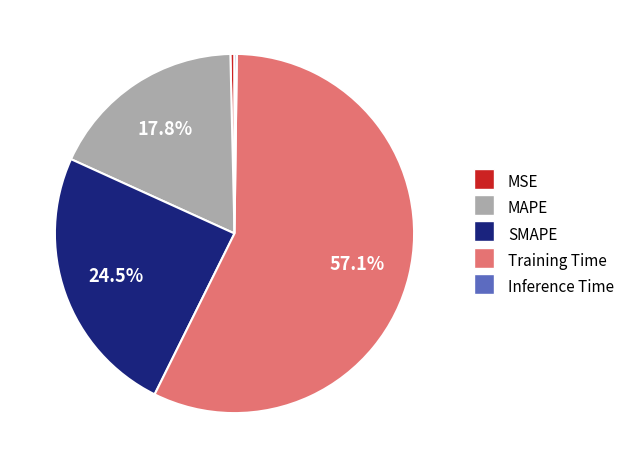

Is the sum of MSE and MAPE greater than half?

No